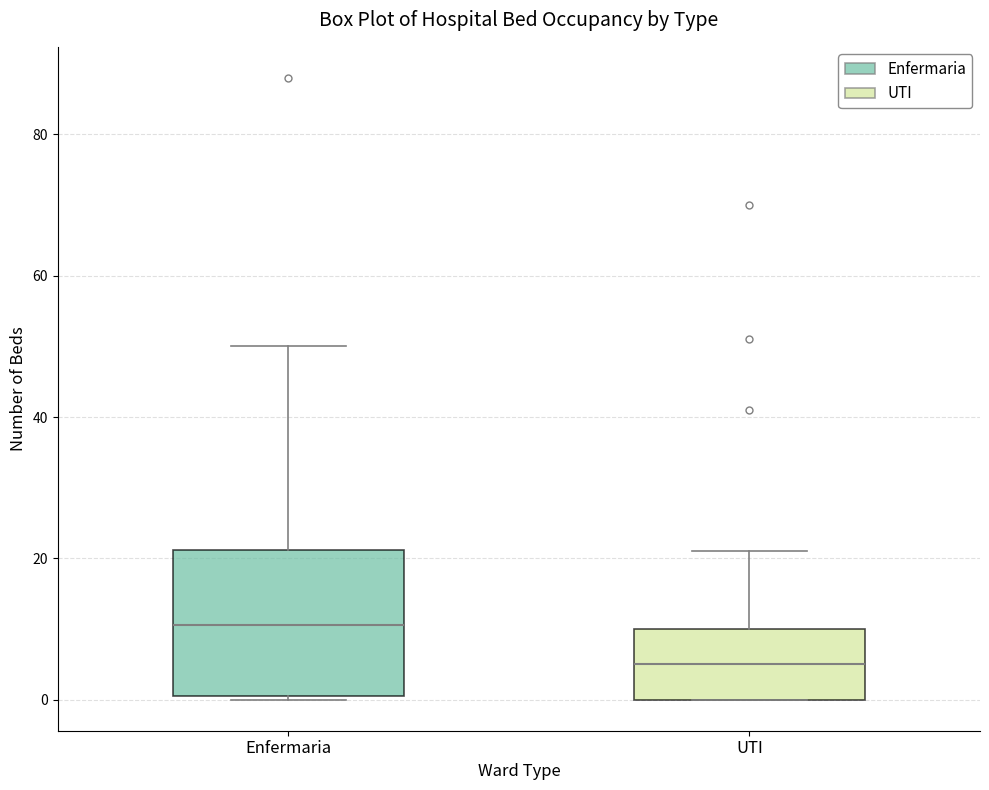

Which box is the tallest, from its lower edge to its upper edge?

Enfermaria